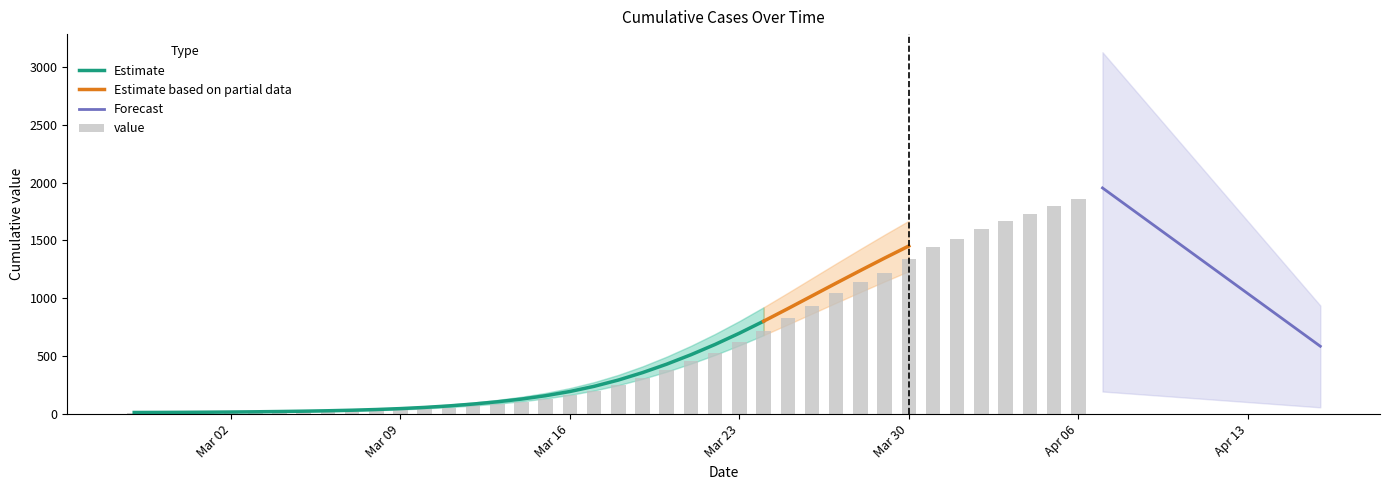

What is the difference between the values at 2020-03-15 and 2020-03-21?

327.1